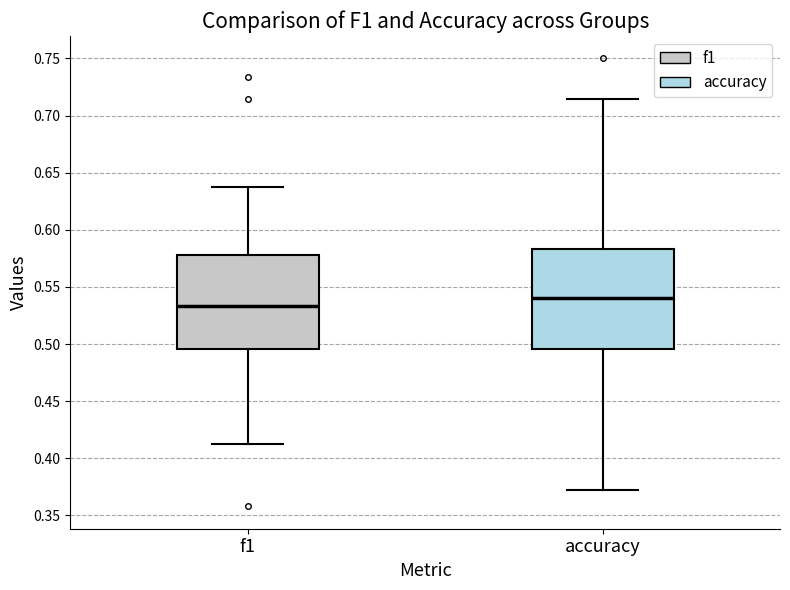

Comparing the boxes themselves (not the whiskers), which one is the tallest?

accuracy